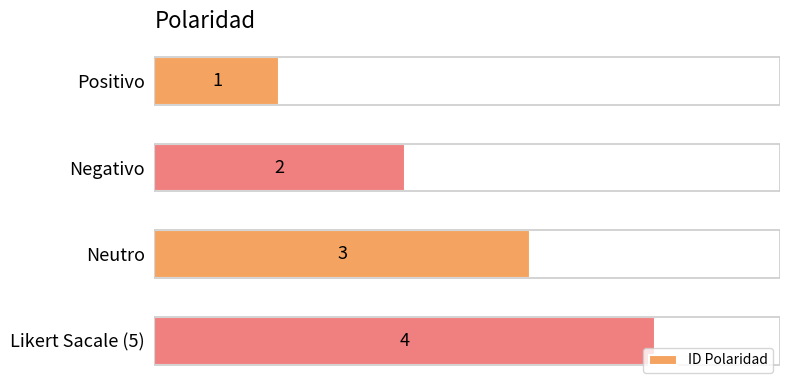

List the labels in order of value, largest first.

Likert Sacale (5), Neutro, Negativo, Positivo